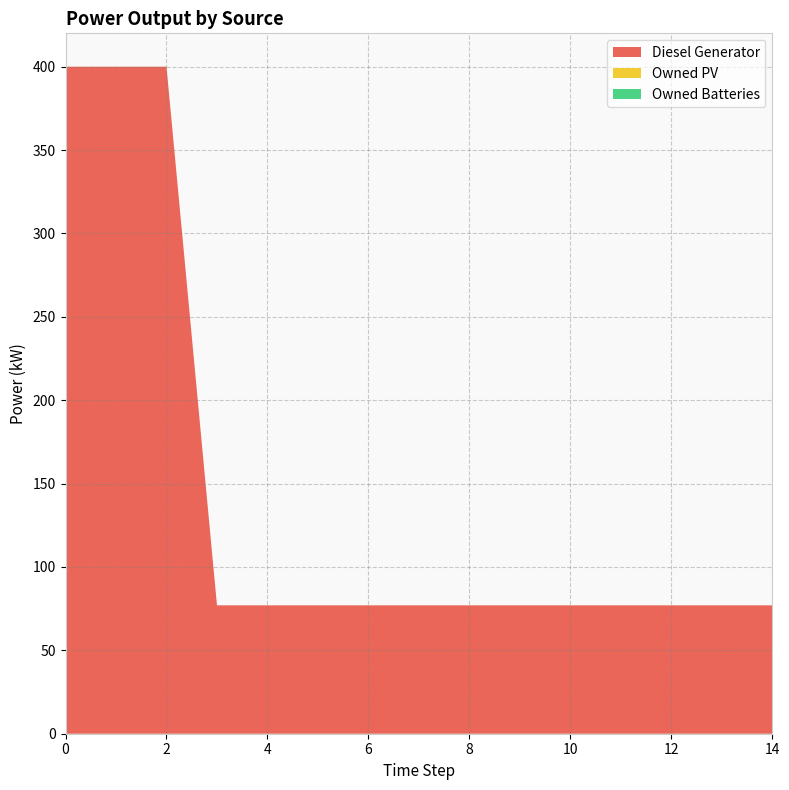

Reading left to right, extract all data points from this chart.

Diesel Generator: 400.0	400.0	400.0	77.0	77.0	77.0	77.0	77.0	77.0	77.0	77.0	77.0	77.0	77.0	77.0
Owned PV: 0.0	0.0	0.0	0.0	0.0	0.0	0.0	0.0	0.0	0.0	0.0	0.0	0.0	0.0	0.0
Owned Batteries: 0.0	0.0	0.0	0.0	0.0	0.0	0.0	0.0	0.0	0.0	0.0	0.0	0.0	0.0	0.0